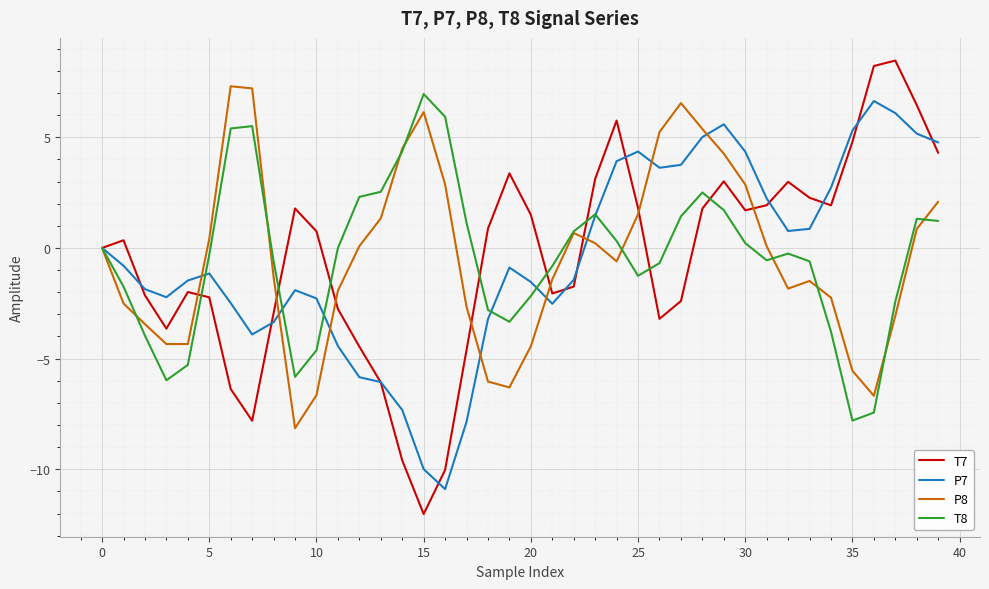

Is this an area chart (filled region under the line)?

No